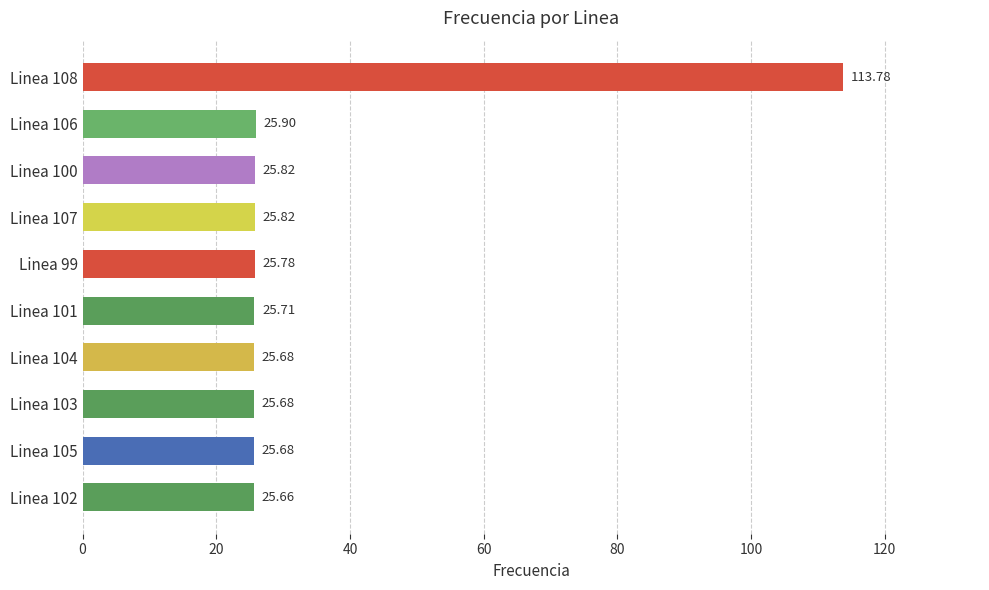

What is the difference between the maximum and second lowest values?

88.1